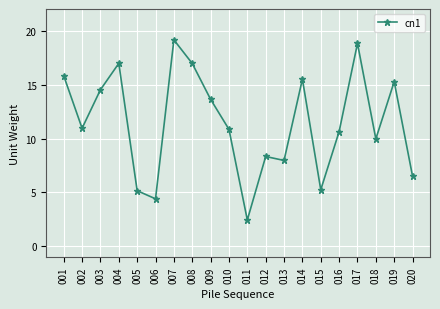

The chart shows a value of 10.6 at 016. True or false?

True